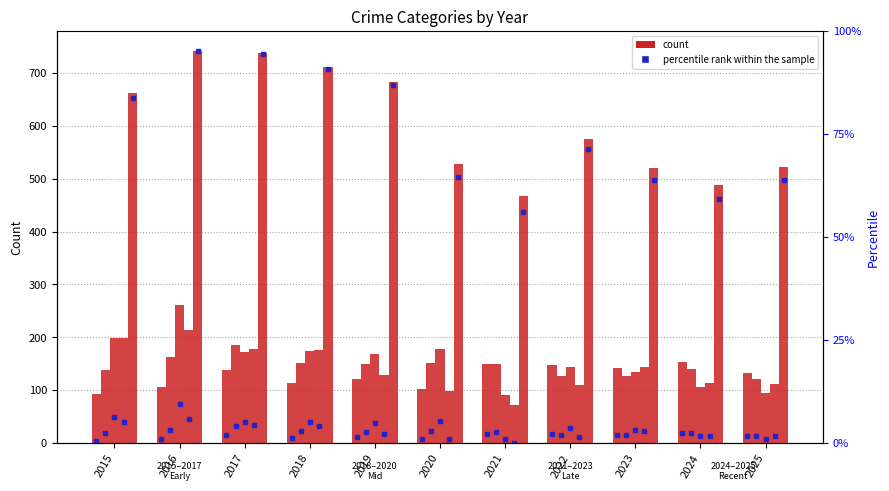

Is it true that Aggravated Assault equals 84 at 2022?

False